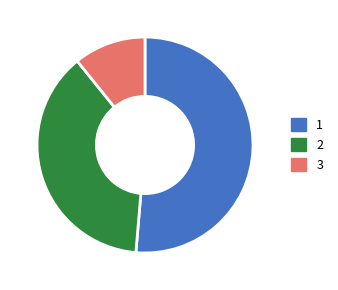

Rank the categories by value from lowest to highest.

3, 2, 1